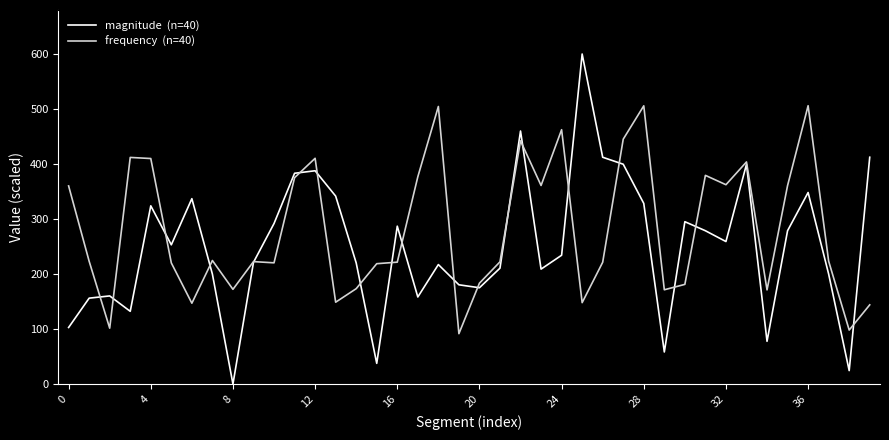

How many lines are shown in the chart?

2